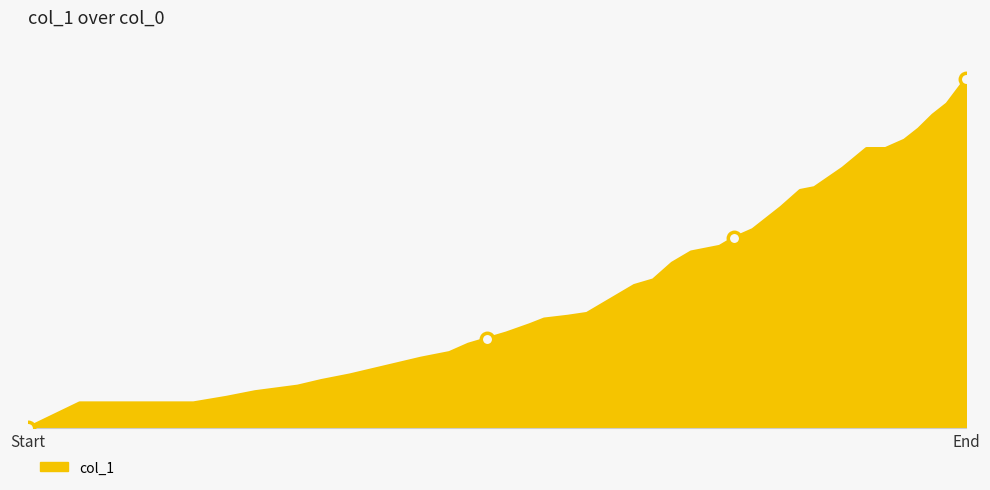

Is this an area chart (filled region under the line)?

Yes